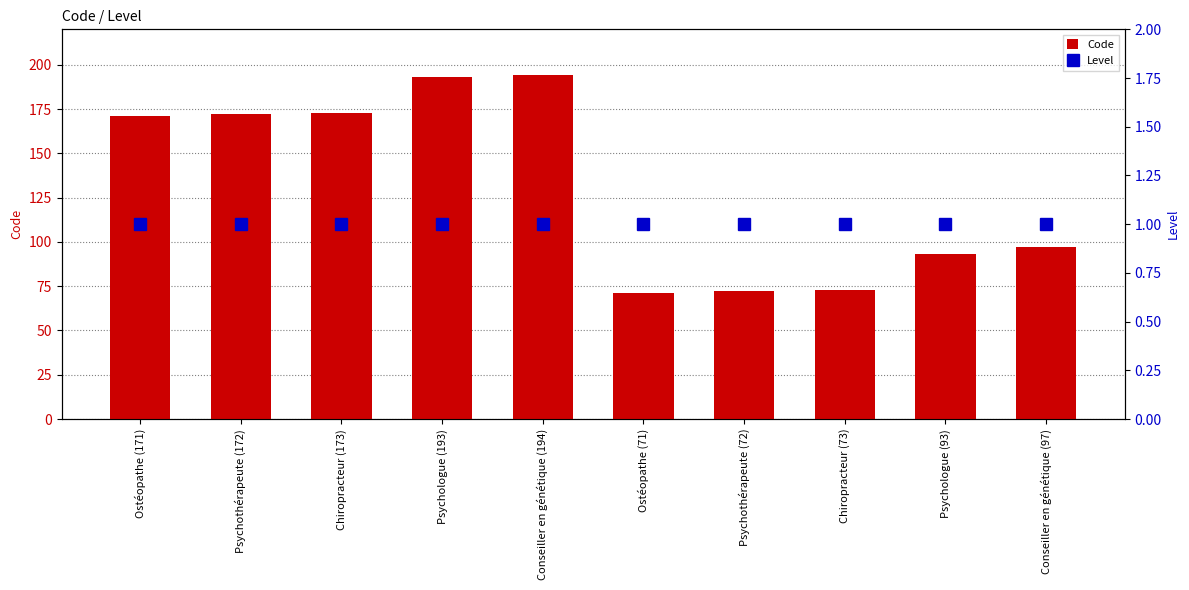

Reading left to right, list all the values displayed in this chart.

Code: Ostéopathe (171)=171	Psychothérapeute (172)=172	Chiropracteur (173)=173	Psychologue (193)=193	Conseiller en génétique (194)=194	Ostéopathe (71)=71	Psychothérapeute (72)=72	Chiropracteur (73)=73	Psychologue (93)=93	Conseiller en génétique (97)=97
Level: Ostéopathe (171)=1	Psychothérapeute (172)=1	Chiropracteur (173)=1	Psychologue (193)=1	Conseiller en génétique (194)=1	Ostéopathe (71)=1	Psychothérapeute (72)=1	Chiropracteur (73)=1	Psychologue (93)=1	Conseiller en génétique (97)=1